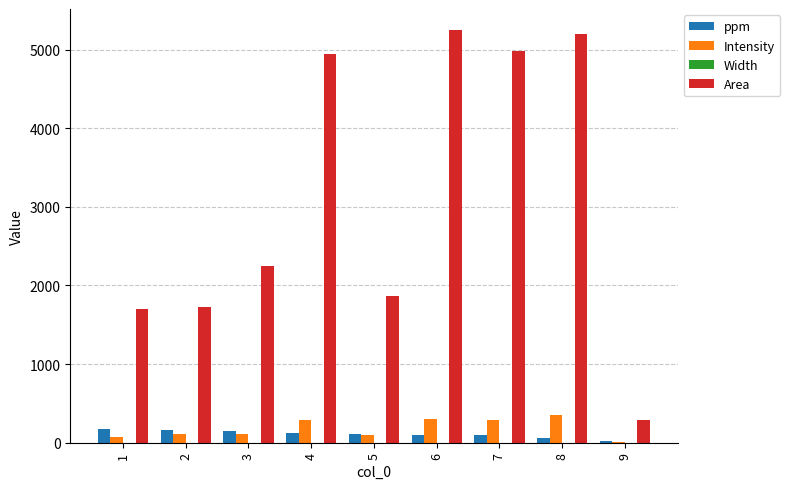

What is the sum of the Area values at 2 and 9?

2006.4